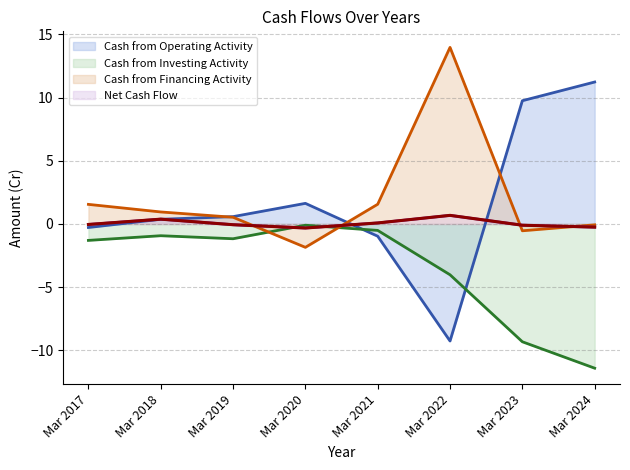

At which category does Cash from Operating Activity reach its first local valley?

Mar 2022